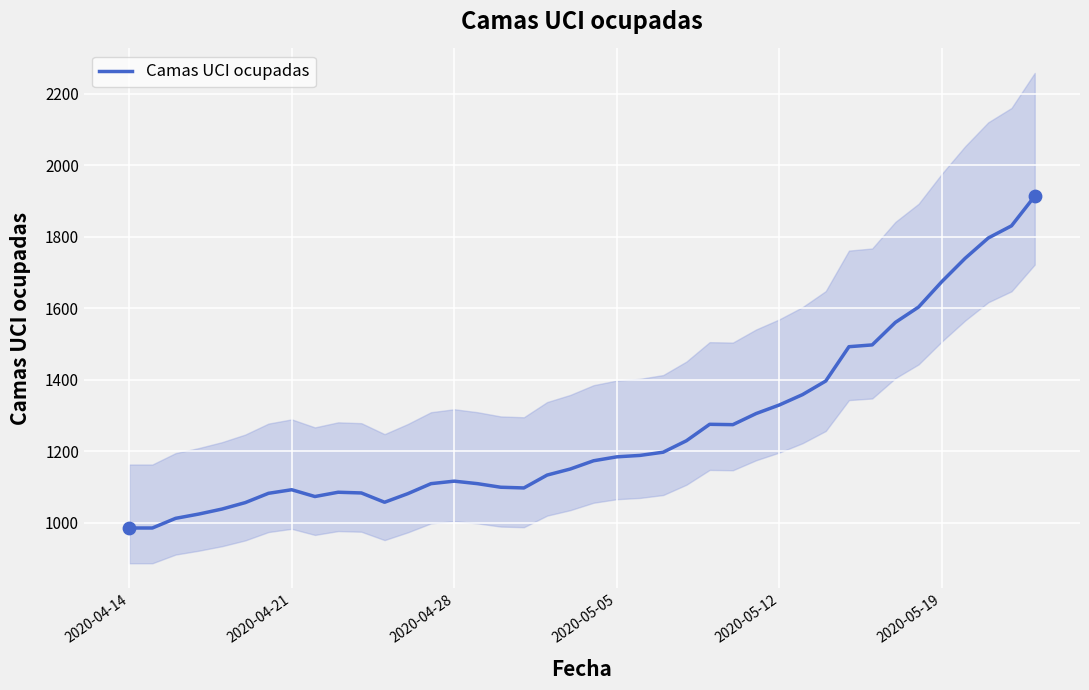

What is the maximum value for Camas UCI ocupadas?

1914